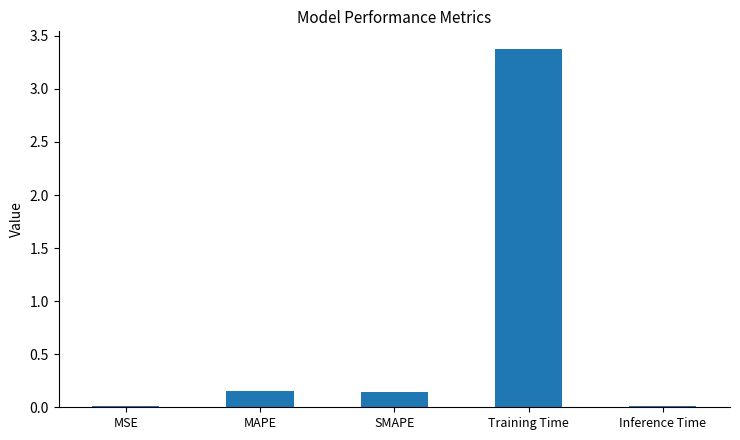

Which has a higher value, Training Time or Inference Time?

Training Time